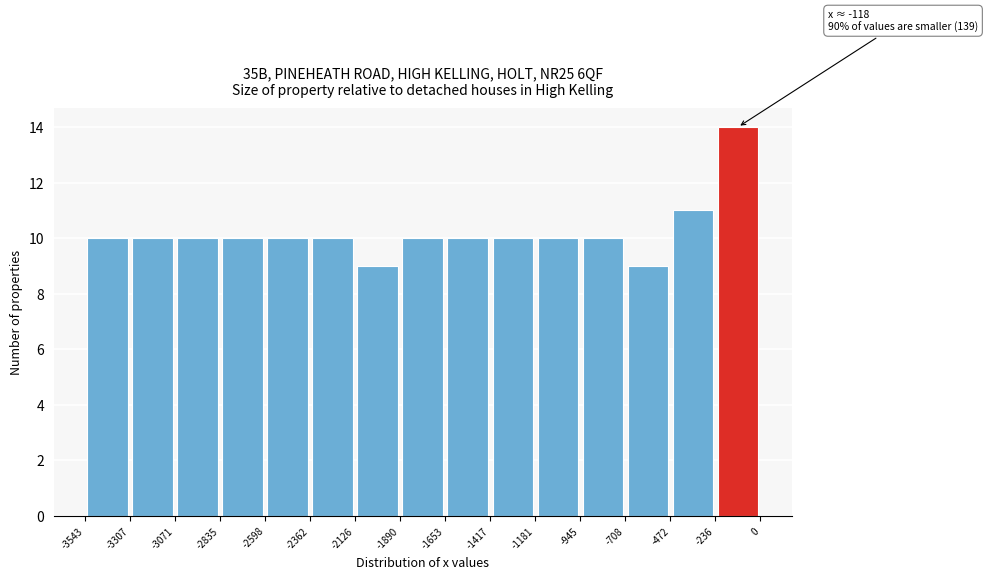

Which range on the x-axis has the tallest bar?

-236 to 0